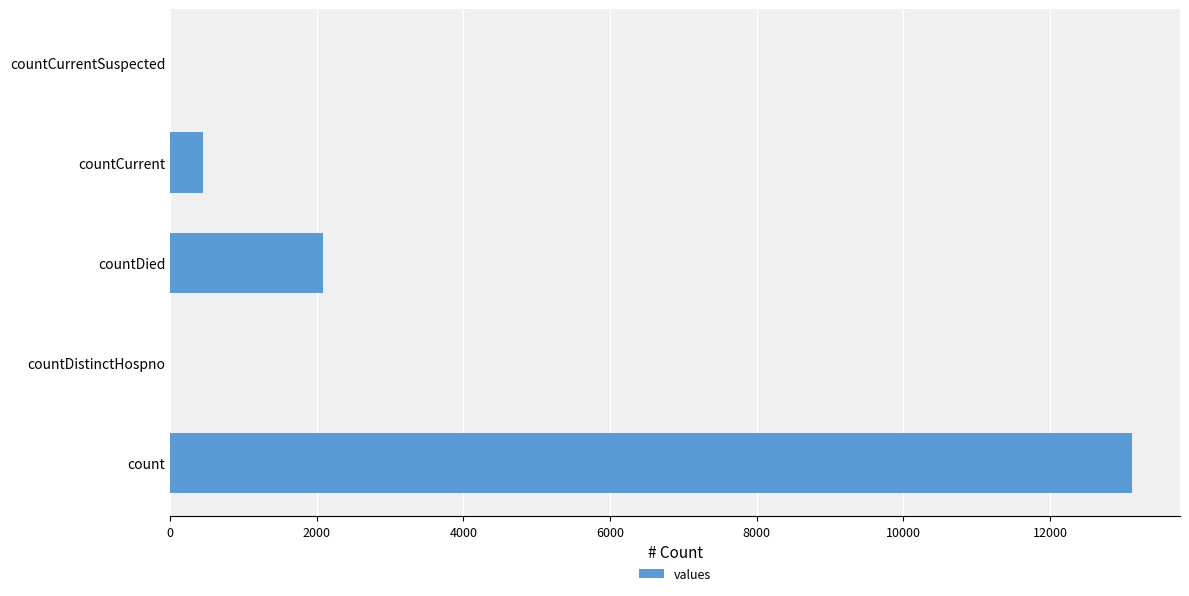

Reading bottom to top, what are all the values shown in this chart?

count=13118	countDistinctHospno=0	countDied=2087	countCurrent=451	countCurrentSuspected=0